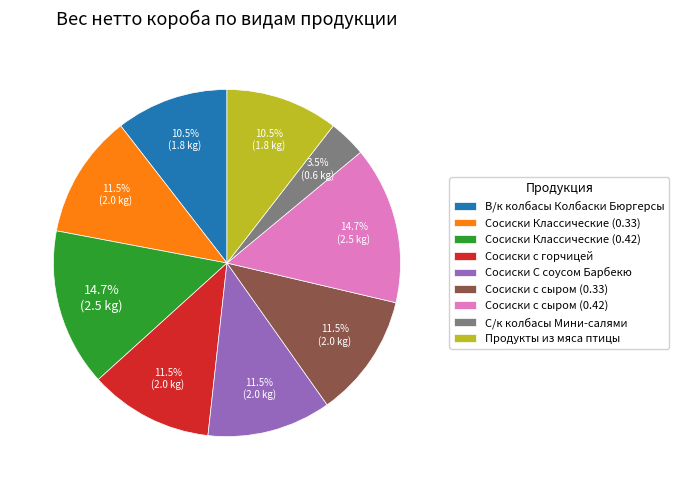

To the nearest percent, what is the combined percentage of Сосиски с горчицей and Сосиски с сыром (0.33)?

23%